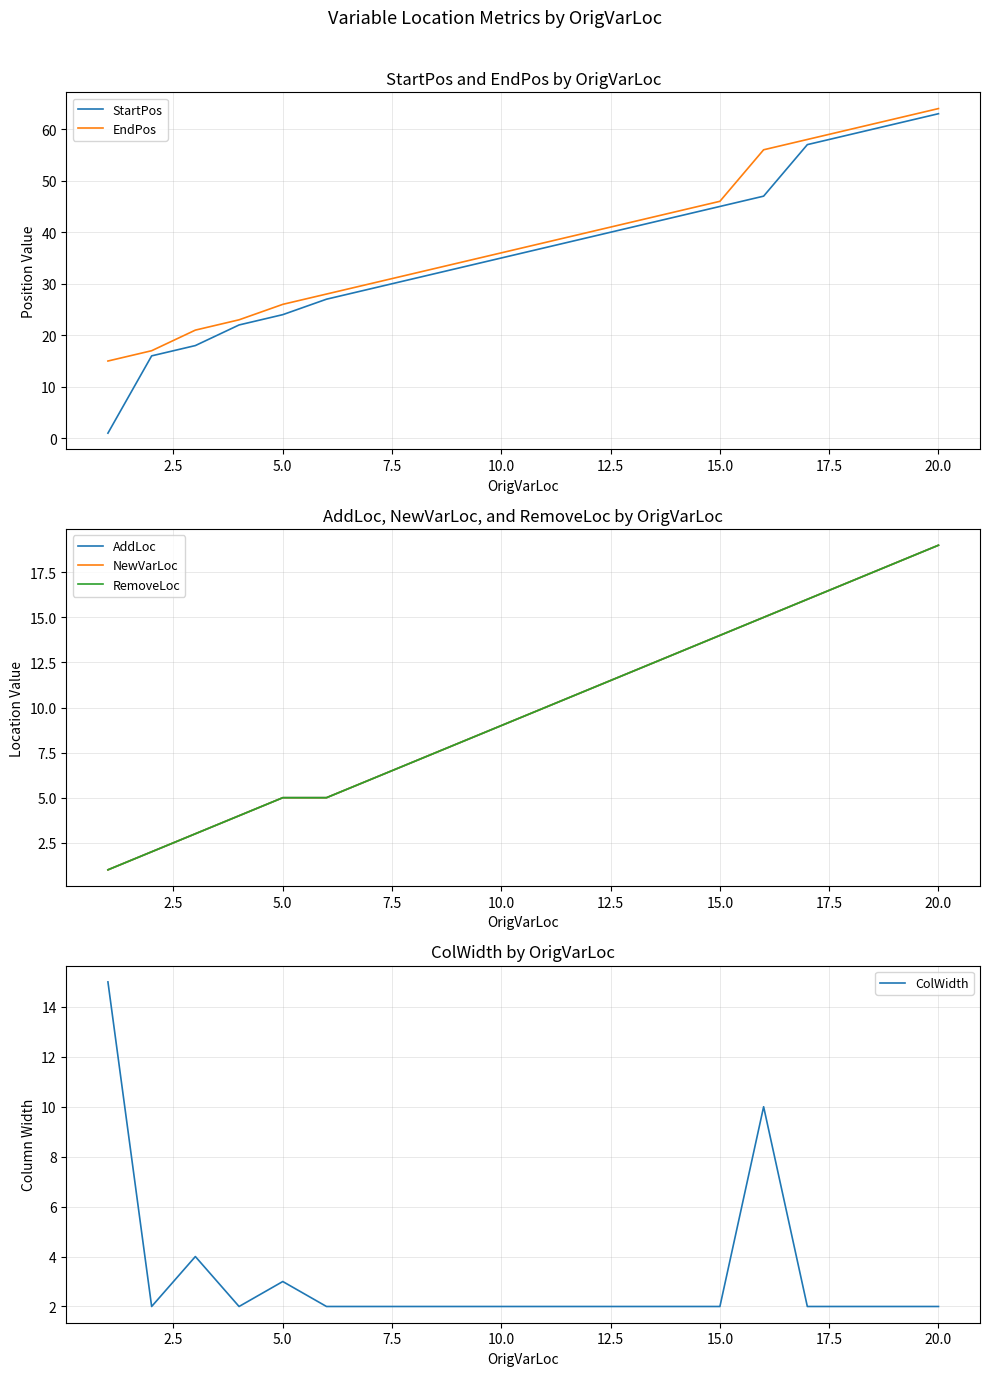

Is it true that EndPos equals 15 at 5.0?

False